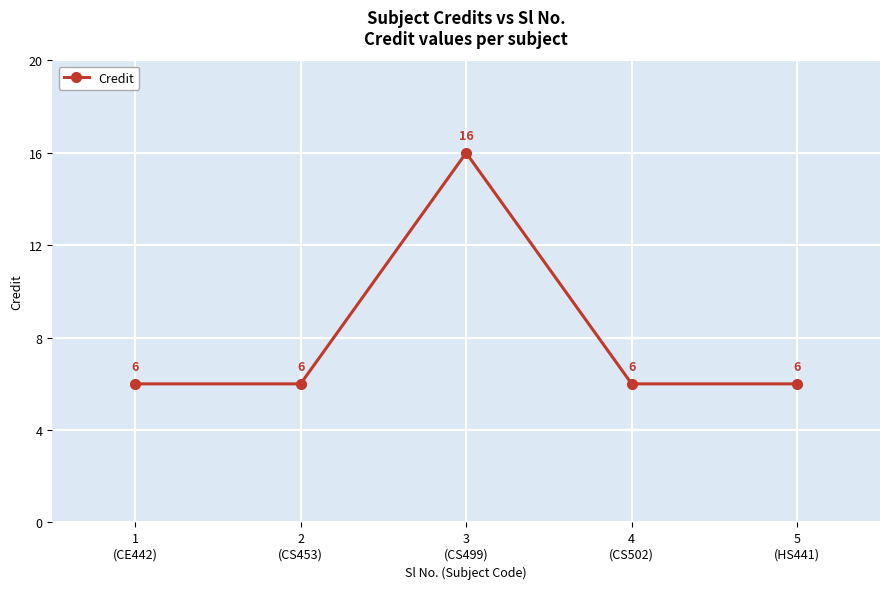

Reading left to right, extract all data points from this chart.

6	6	16	6	6